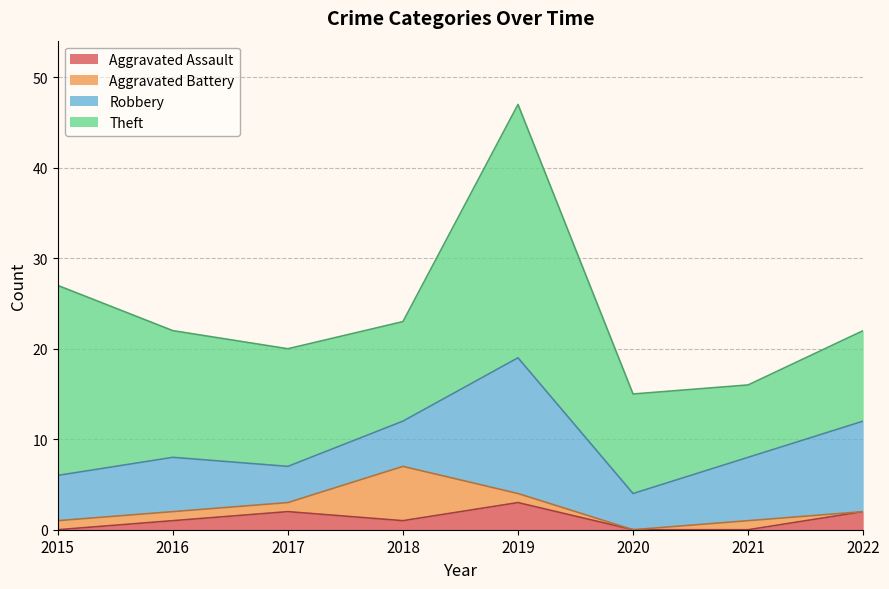

The value of Aggravated Battery at 2020 is -4. True or false?

False